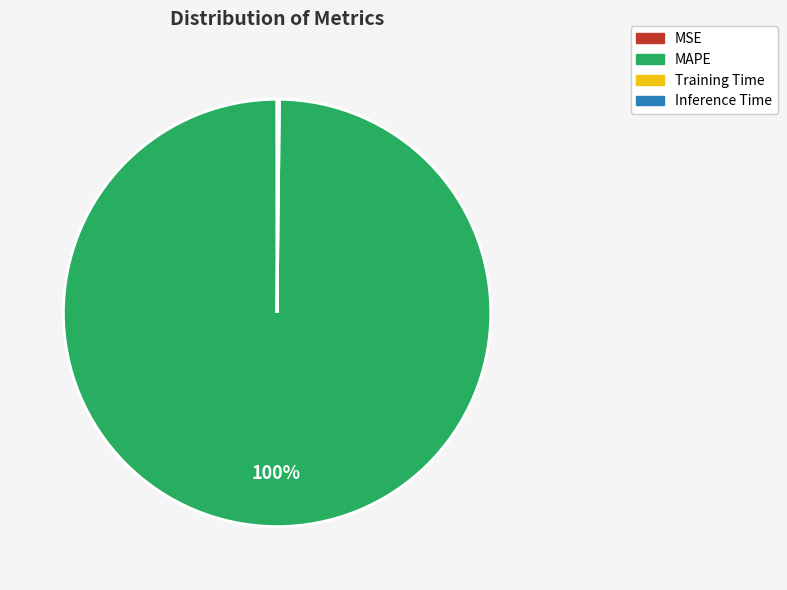

Which slice represents more than half of the pie?

MAPE